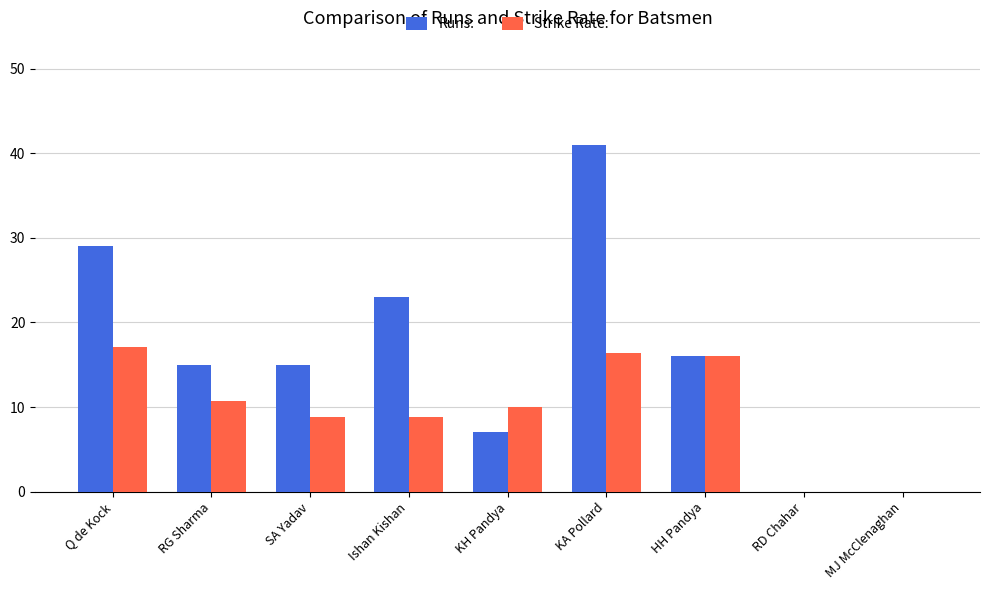

Which series has the largest range (max minus min)?

Runs: